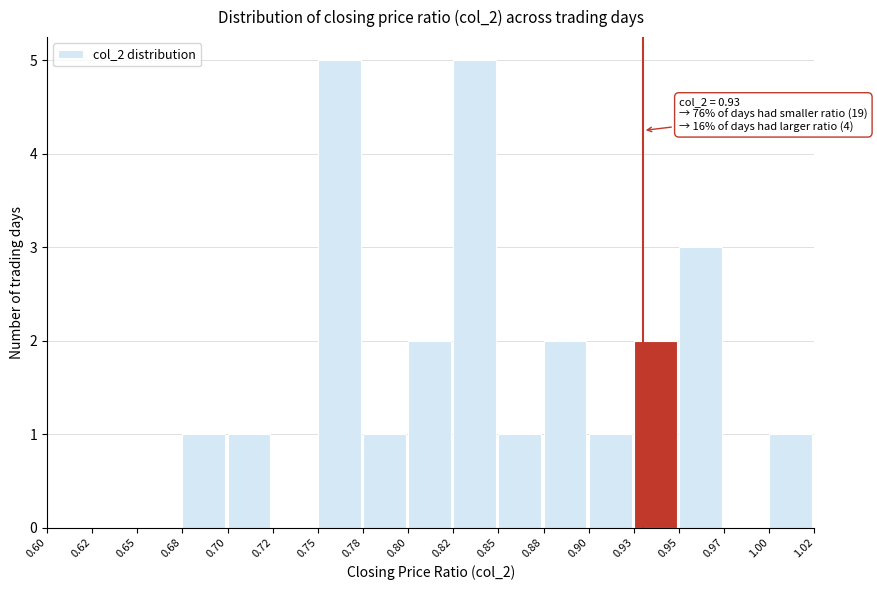

Reading right to left, what are all the values shown in this chart?

1.00=1	0.97=0	0.95=3	0.93=2	0.90=1	0.88=2	0.85=1	0.82=5	0.80=2	0.78=1	0.75=5	0.72=0	0.70=1	0.68=1	0.65=0	0.62=0	0.60=0